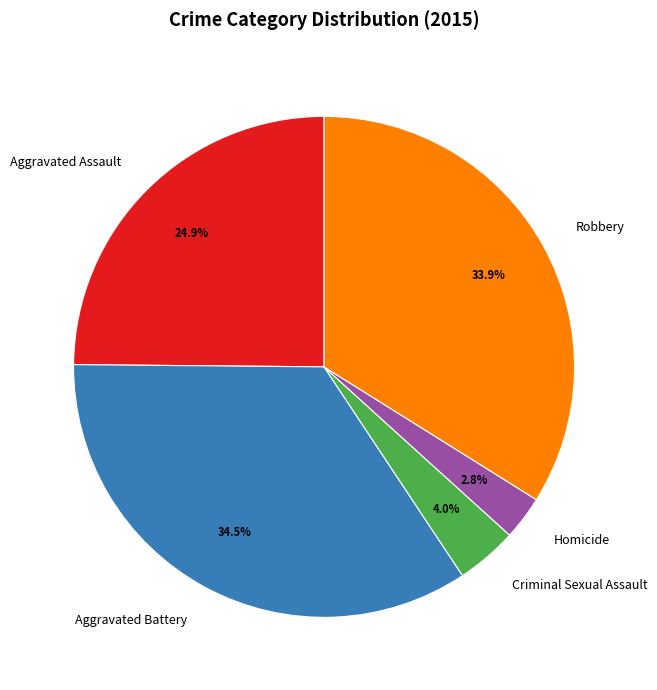

What is the smallest slice in the pie chart?

Homicide